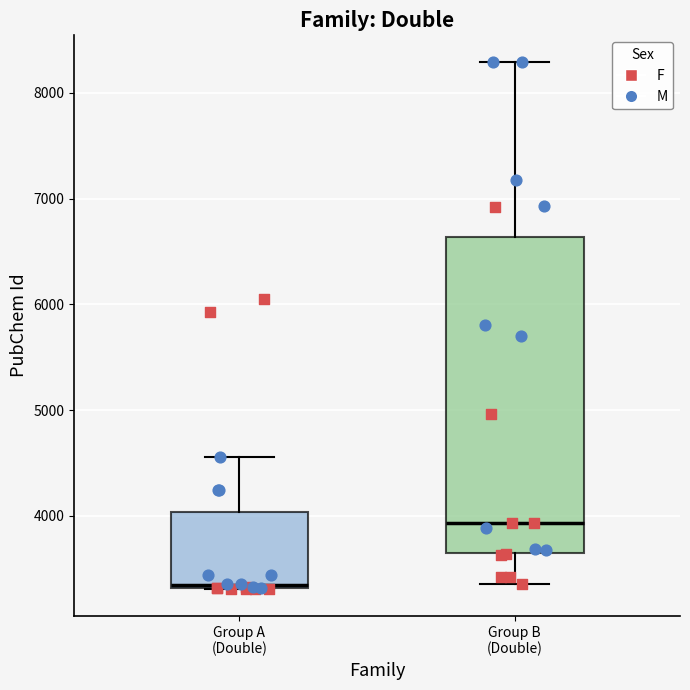

Which box's median line is the lowest?

Group A (Double)